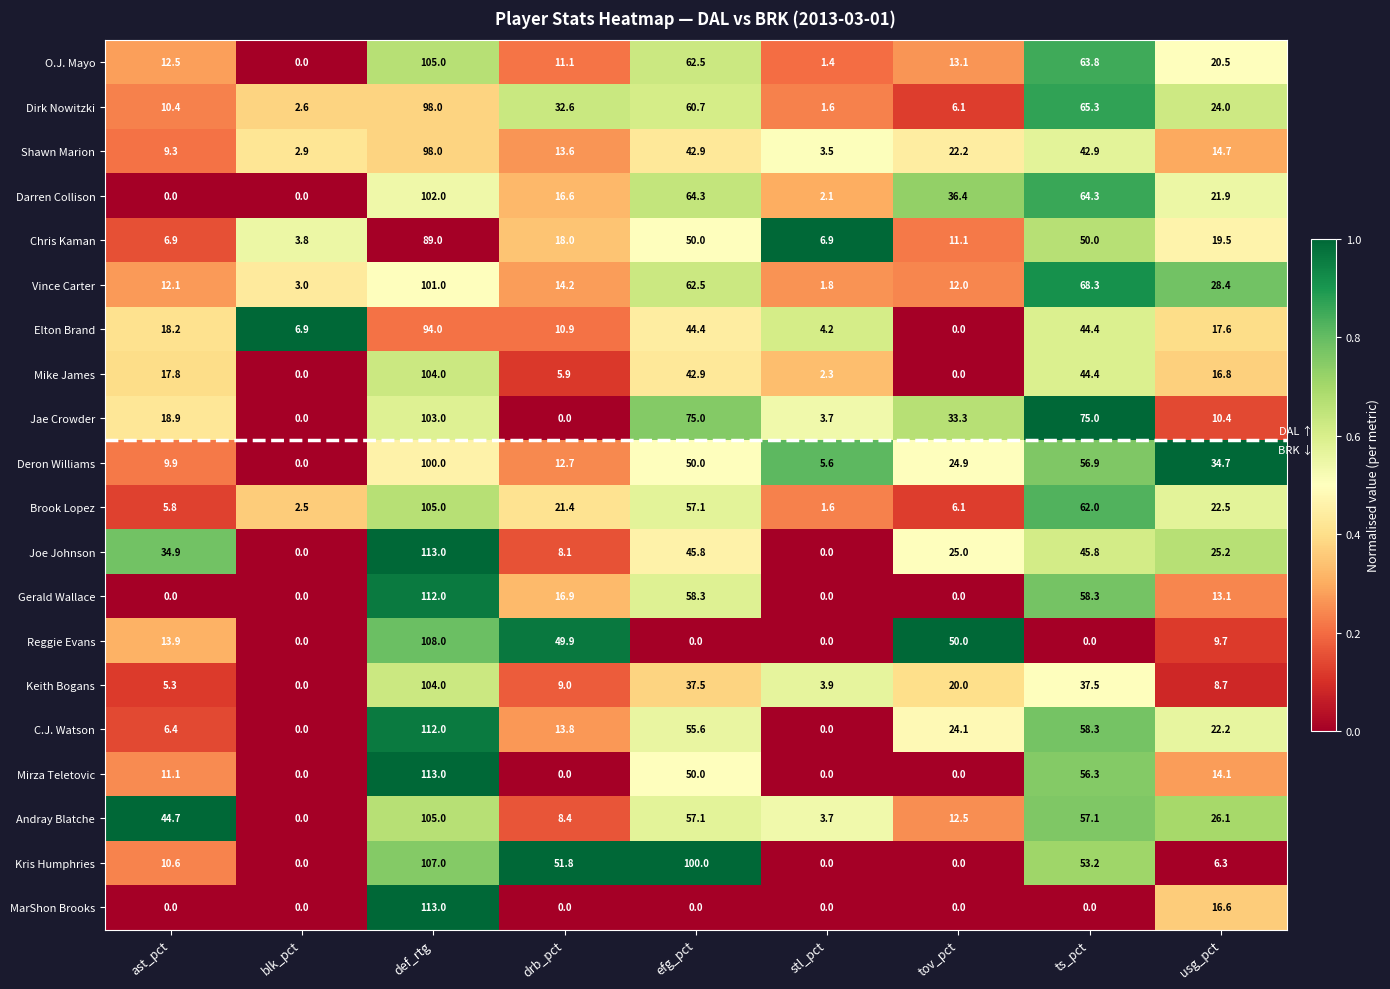

Is the value of Shawn Marion at tov_pct greater than the value of Deron Williams at ts_pct?

No